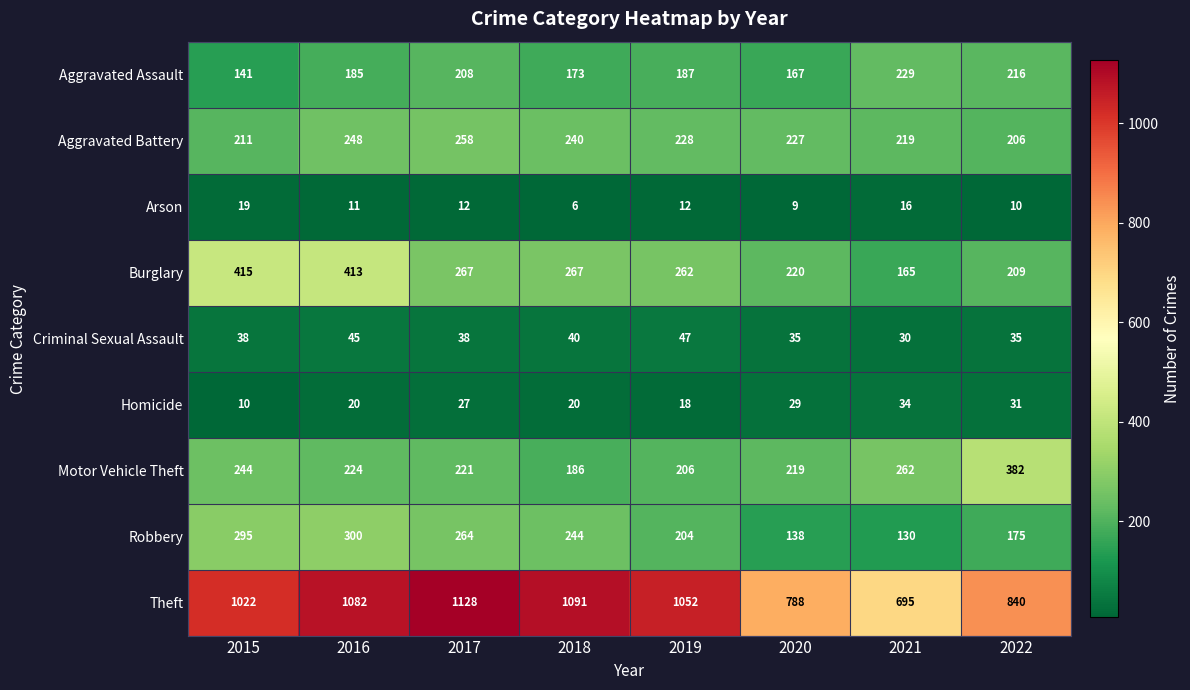

What is the difference between the maximum and minimum values in the Arson series?

13